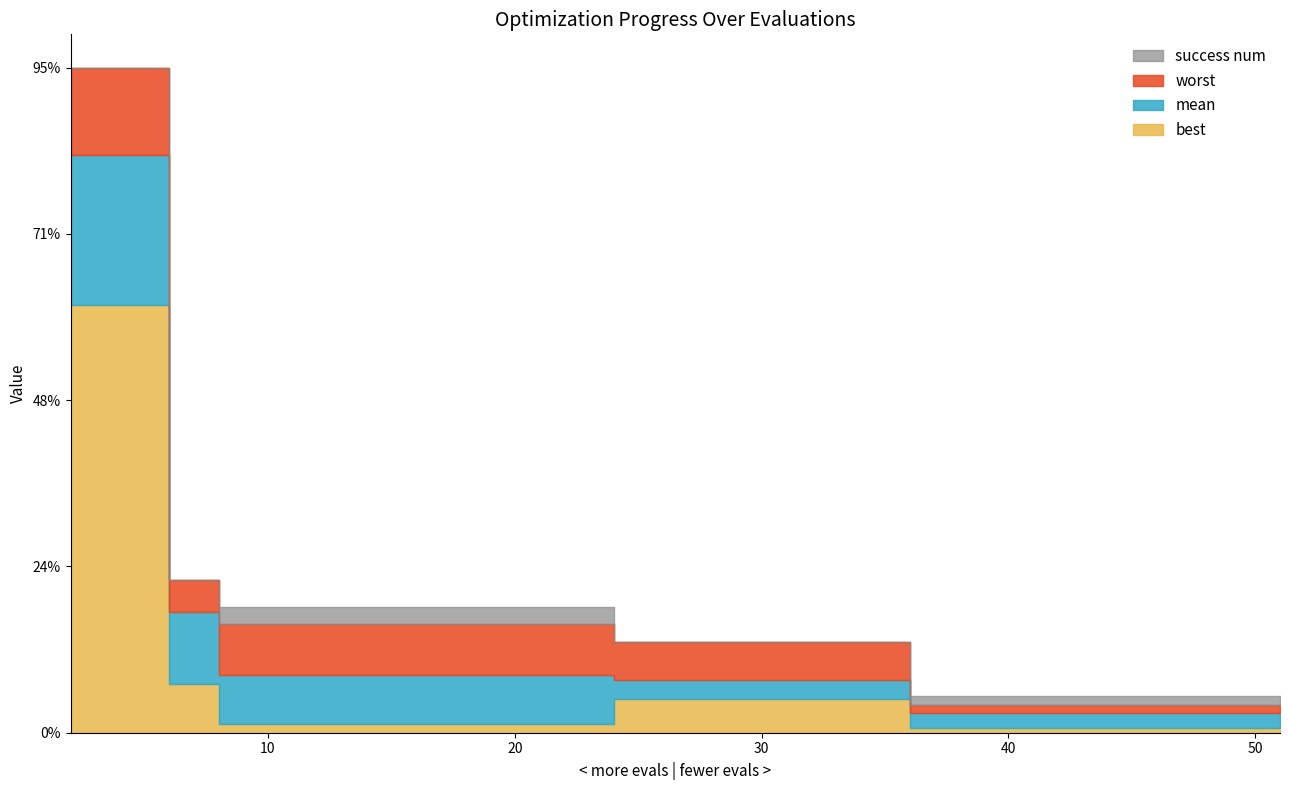

Rank the categories by mean value from highest to lowest.

2, 4, 6, 8, 24, 36, 38, 40, 42, 44, 45, 47, 49, 50, 51